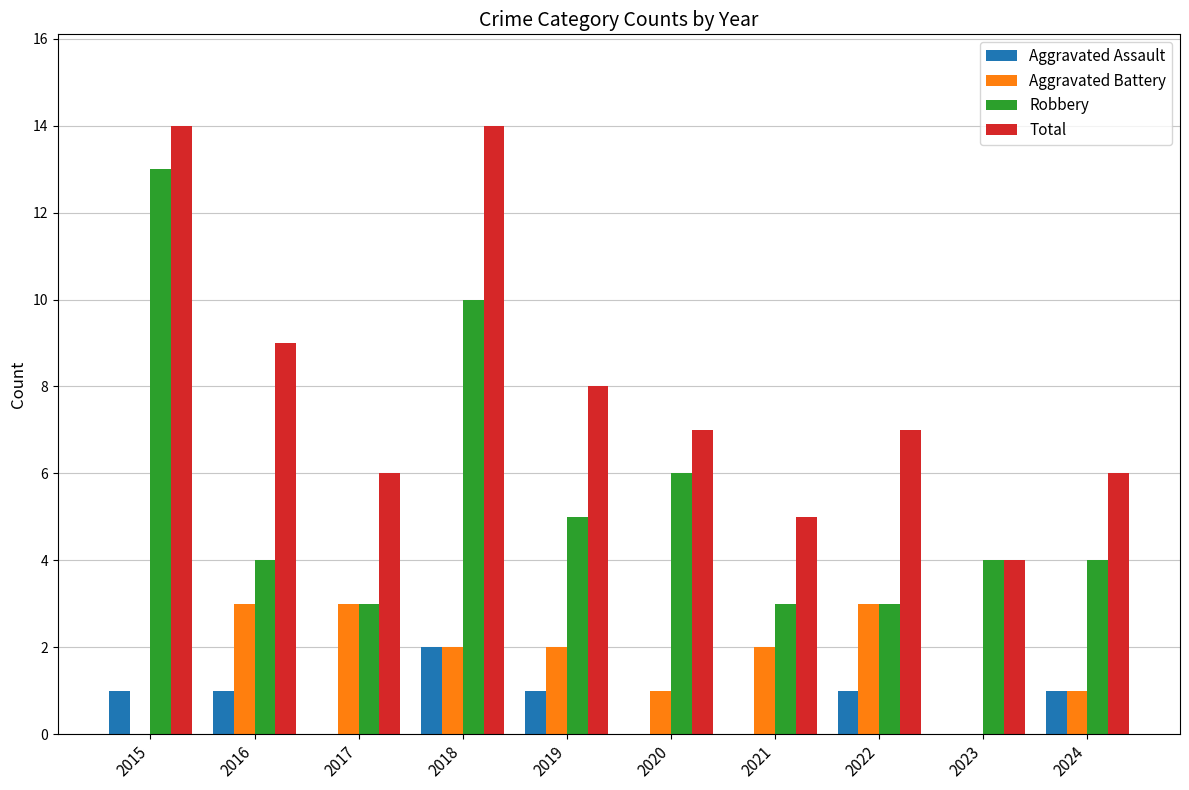

How many series are shown in this chart?

4